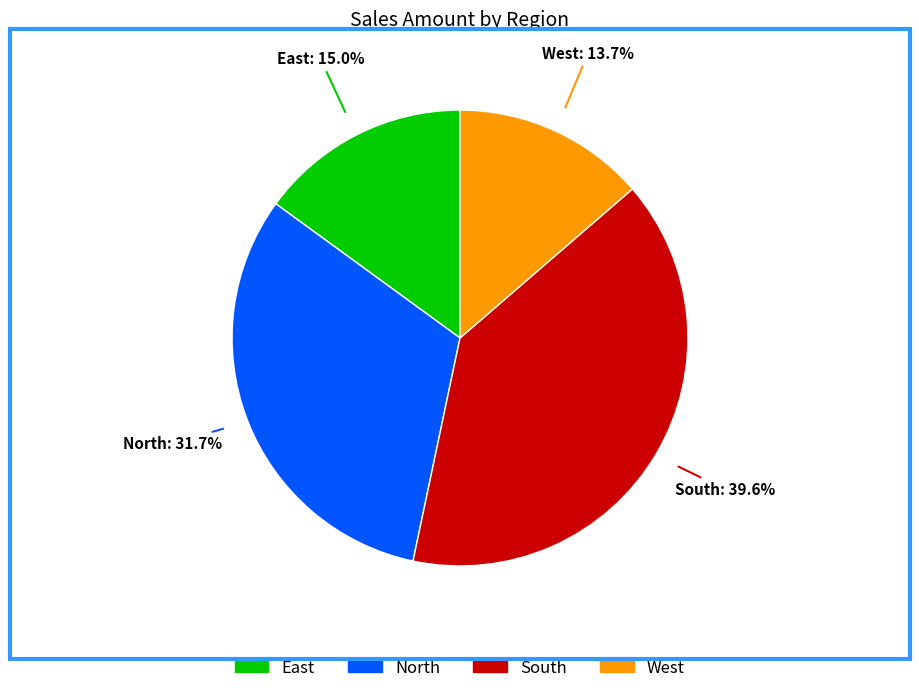

Rank the categories by value from lowest to highest.

West, East, North, South